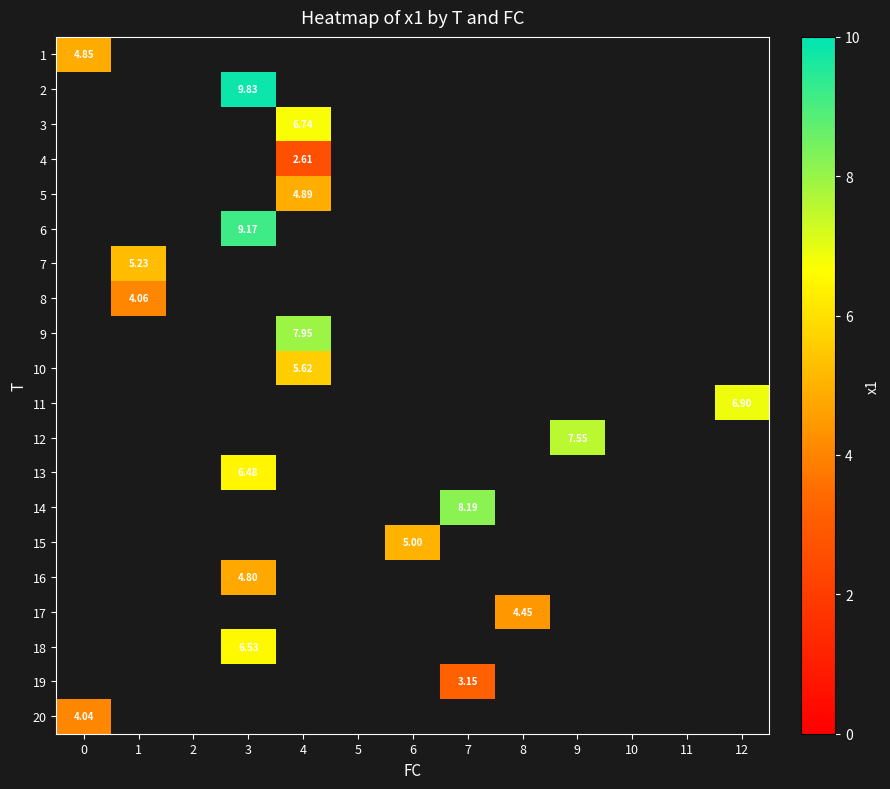

How many series are shown in this chart?

20